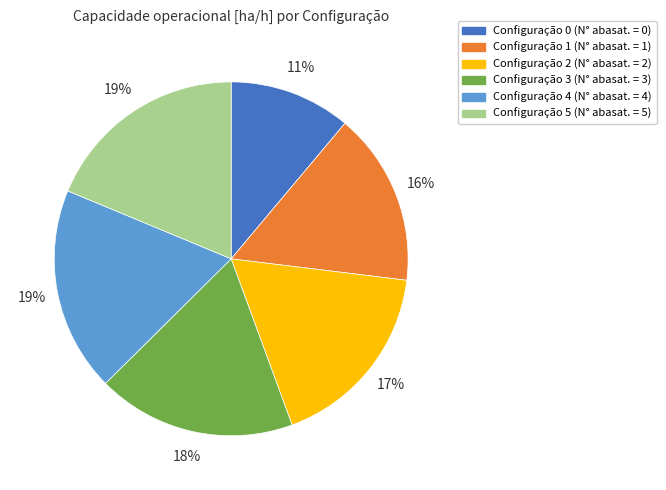

Does any single category account for the majority?

No